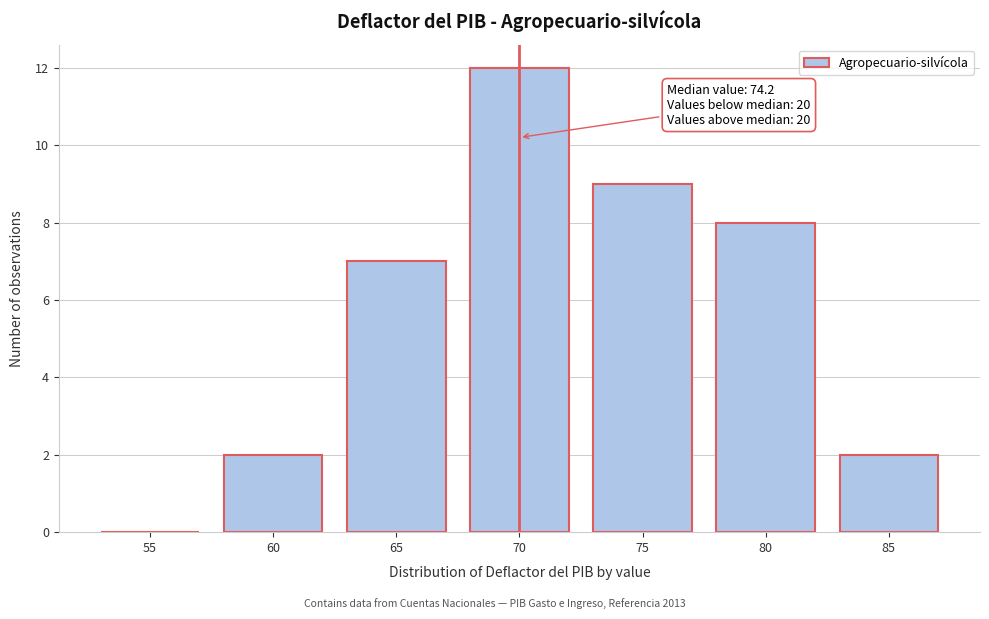

Reading left to right, transcribe all the data shown in this chart.

55=0	60=2	65=7	70=12	75=9	80=8	85=2